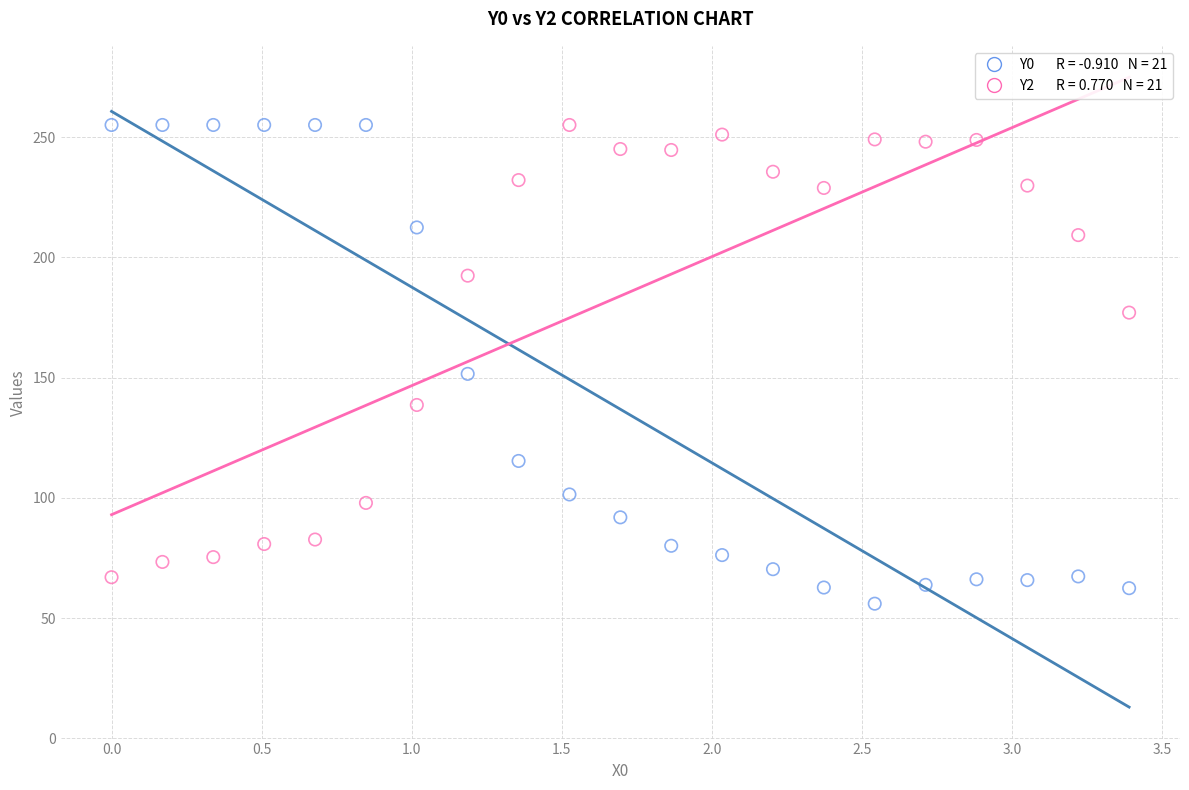

Across all series, what Y value is closest to 155?

151.5